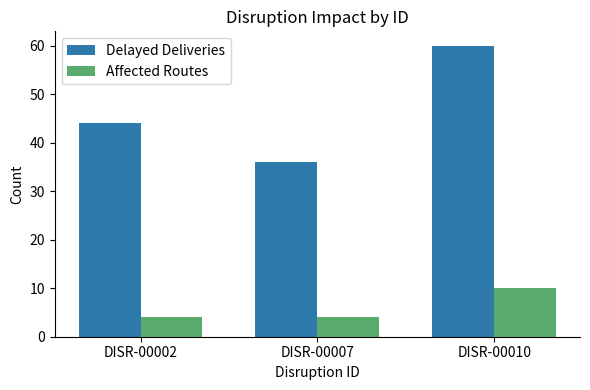

What is the difference between the Affected Routes values at DISR-00010 and DISR-00002?

6